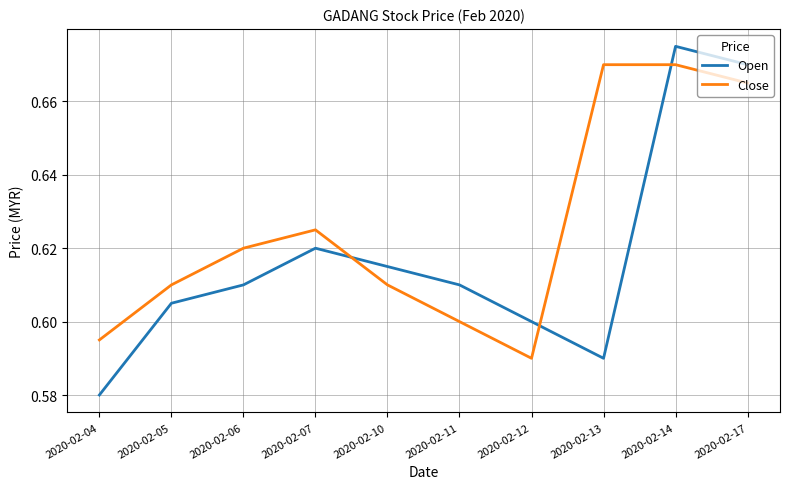

Is it true that Open equals 1.2 at 2020-02-17?

False